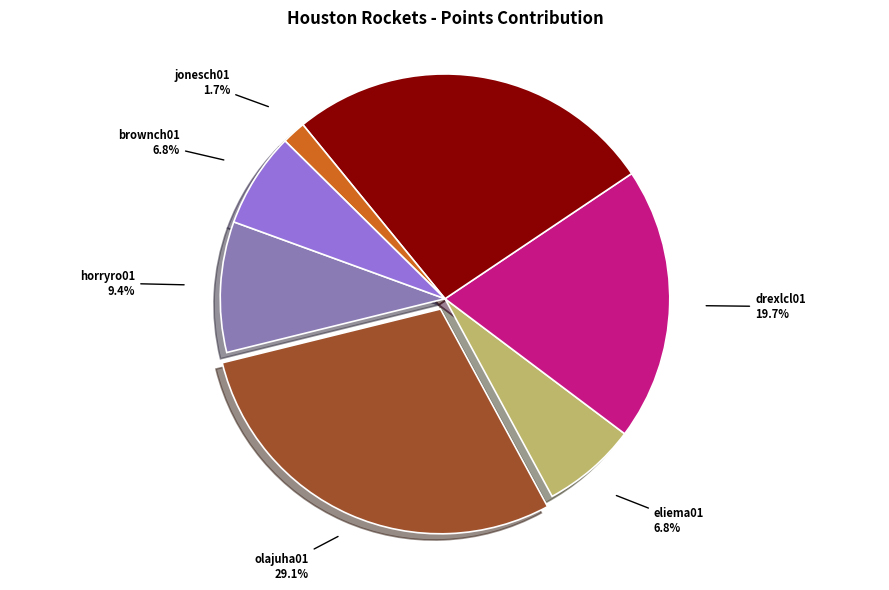

Is there any slice that represents more than half of the pie?

No